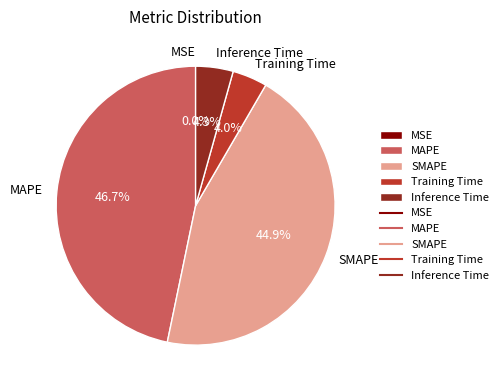

Between SMAPE and Inference Time, which is larger?

SMAPE